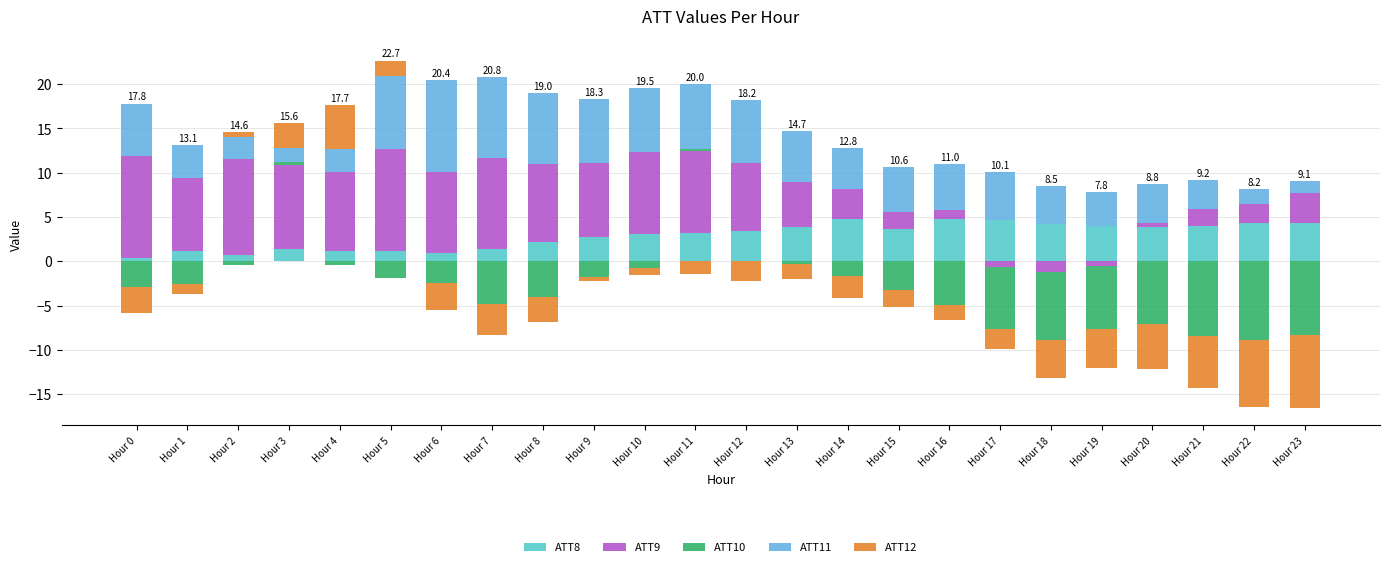

How many bars are there in each group?

5